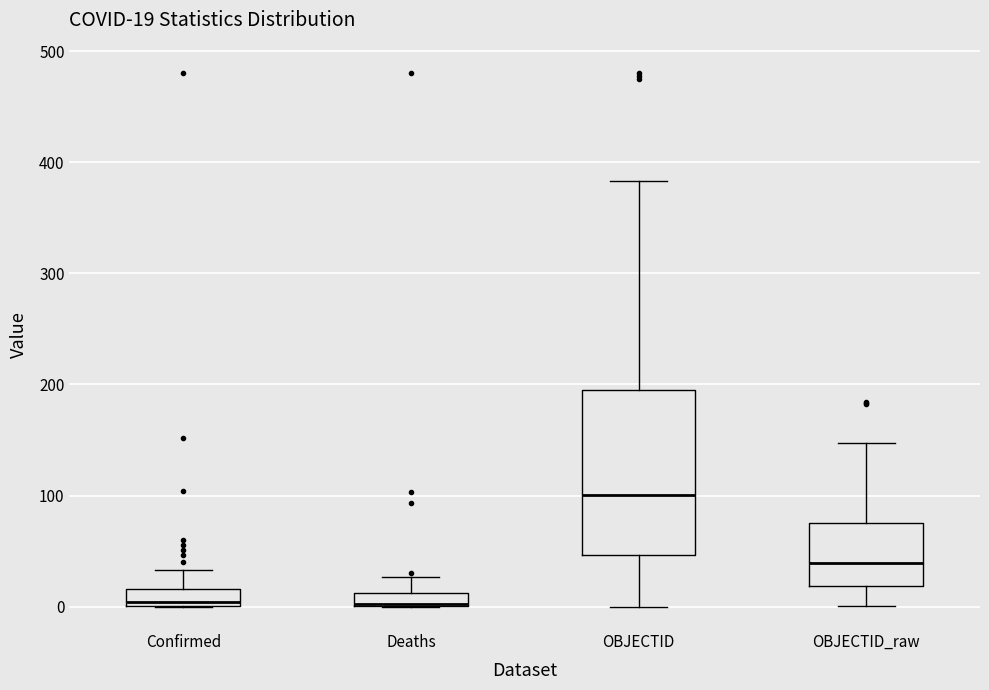

Which box is the tallest, from its lower edge to its upper edge?

OBJECTID